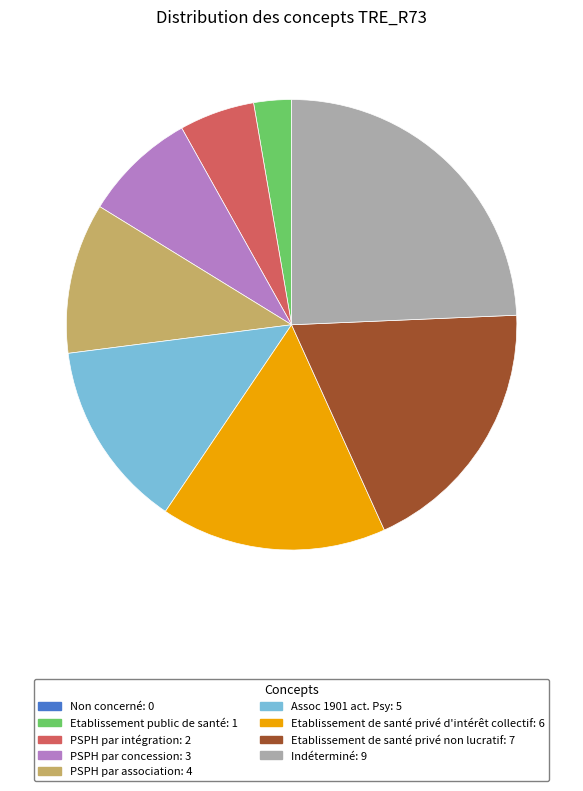

What is the ratio of the value at Assoc 1901 act. Psy to the value at Etablissement de santé privé non lucratif?

0.7